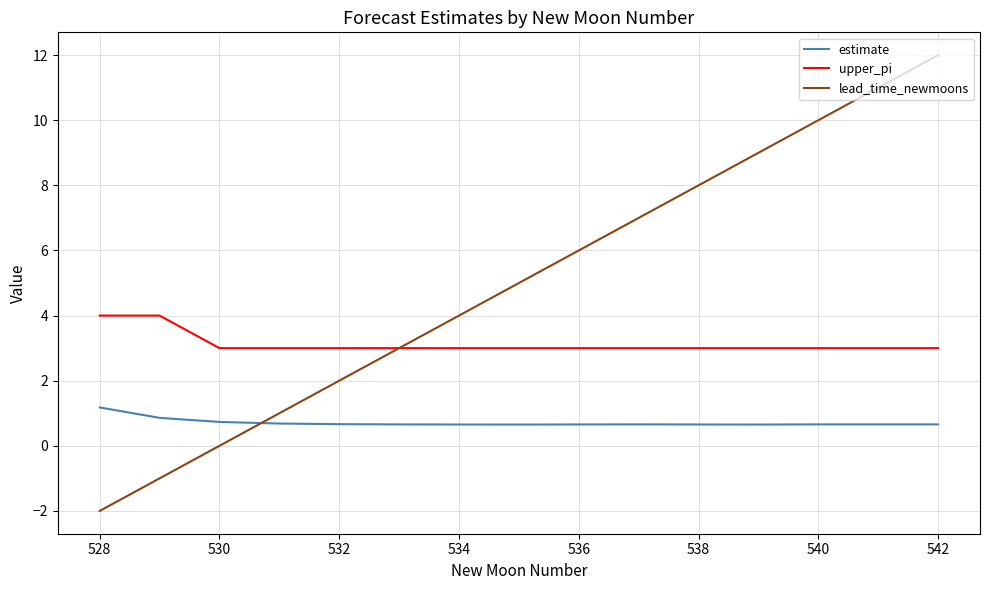

What is the difference between the maximum and minimum values in the upper_pi series?

1.0